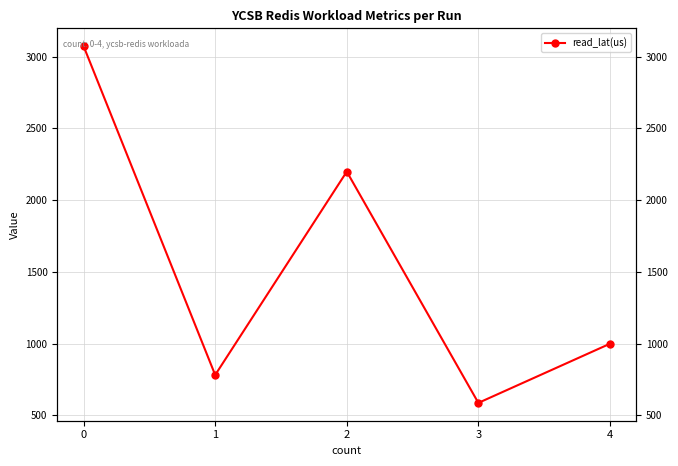

Rank the categories by value from highest to lowest.

0, 2, 4, 1, 3